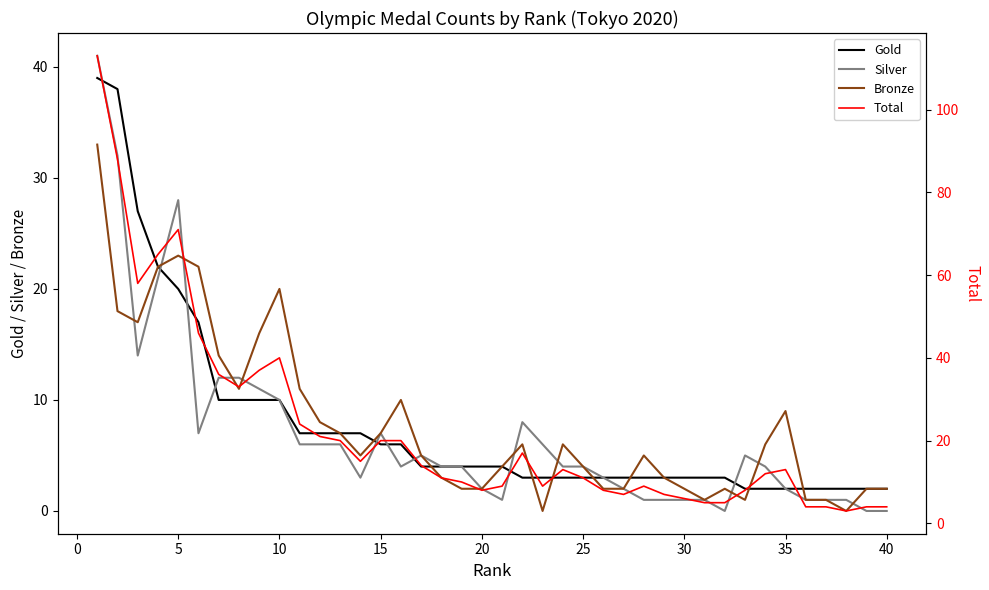

Which series has the largest total across all categories?

Total